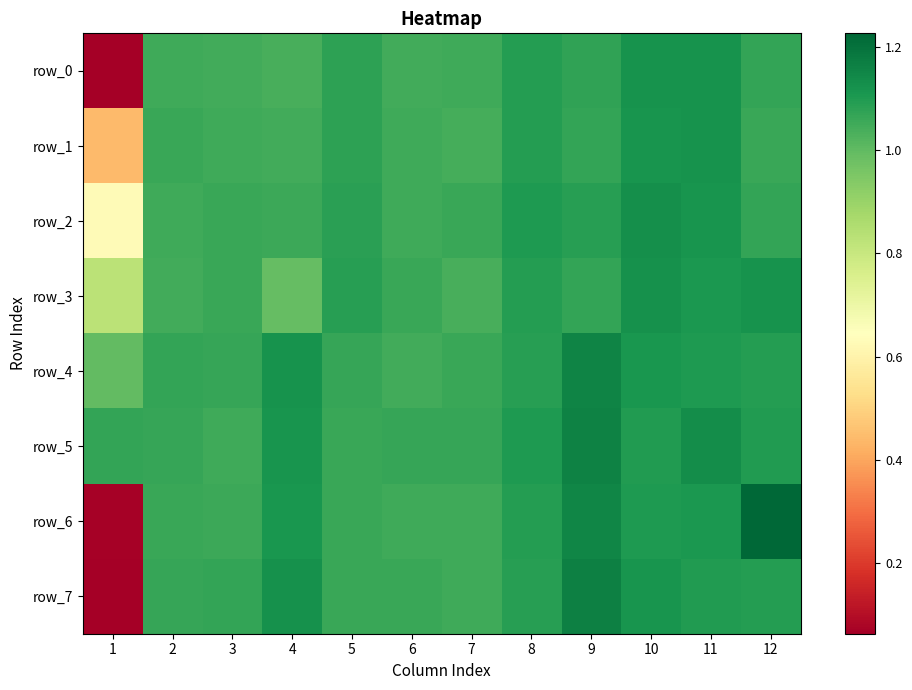

Where is row_2 nearest to the value 0?

1